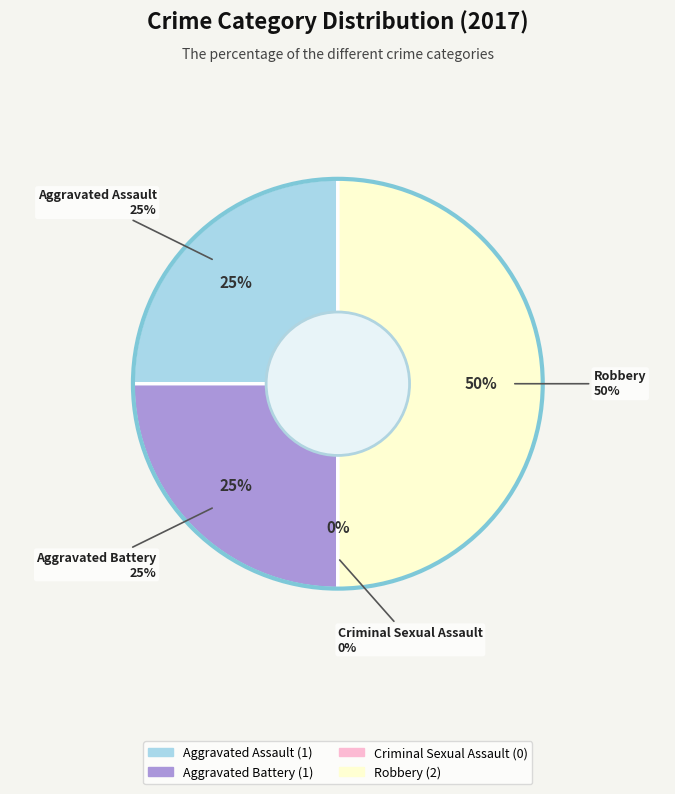

To the nearest percent, what is the average slice percentage?

25%